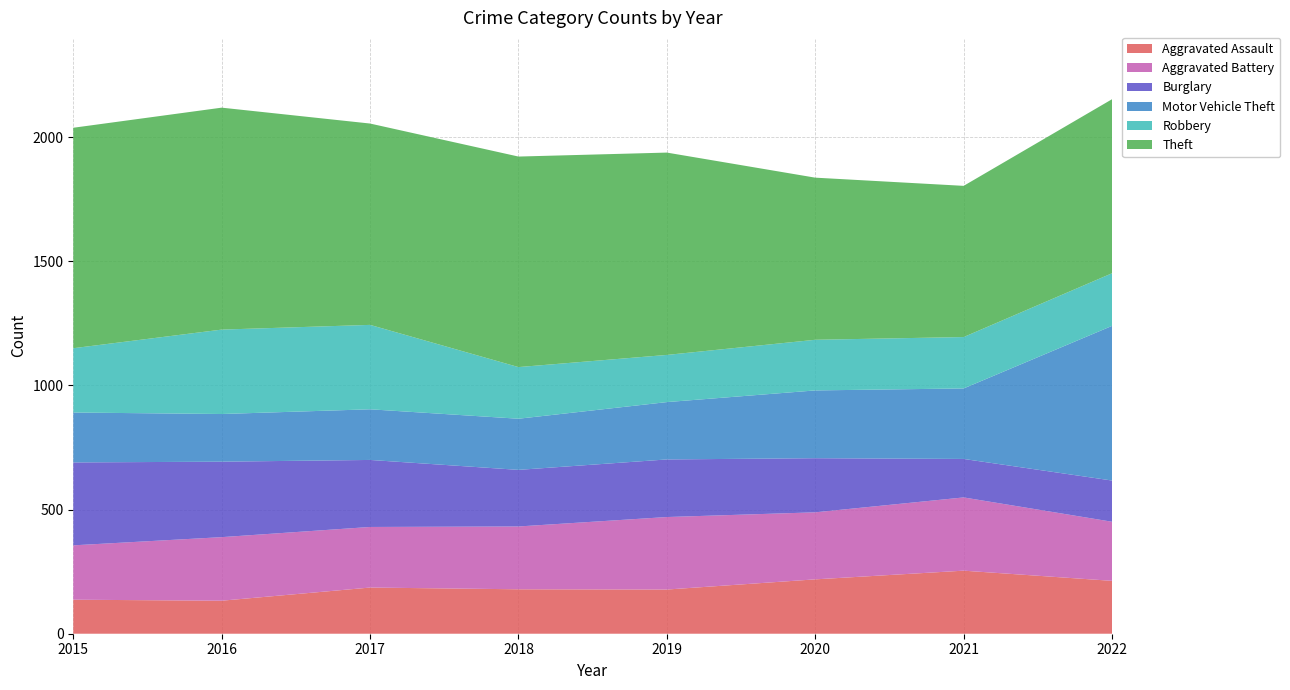

Reading left to right, what are all the values shown in this chart?

Aggravated Assault: 137	133	186	179	178	219	254	213
Aggravated Battery: 219	256	244	253	292	270	295	238
Burglary: 334	304	270	228	232	218	155	166
Motor Vehicle Theft: 201	192	204	206	231	273	284	623
Robbery: 259	340	340	208	190	204	207	212
Theft: 888	894	811	848	815	653	609	701